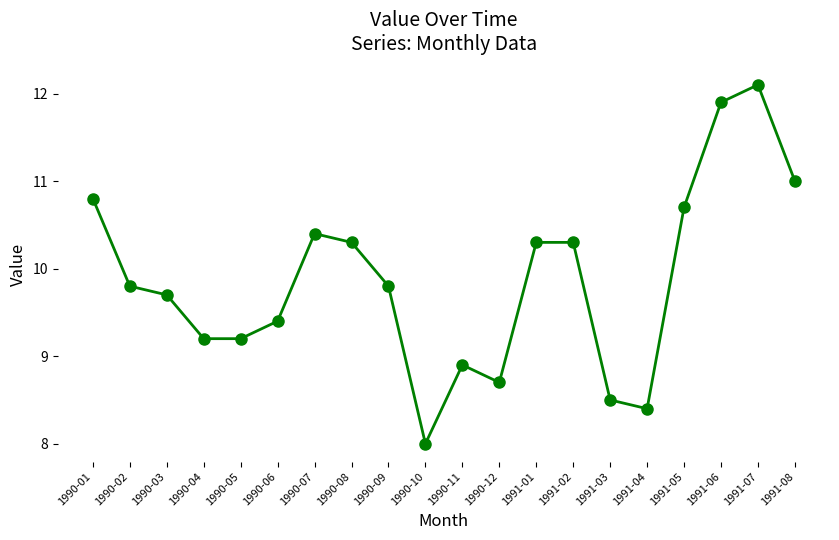

What is the minimum value shown in the chart?

8.0